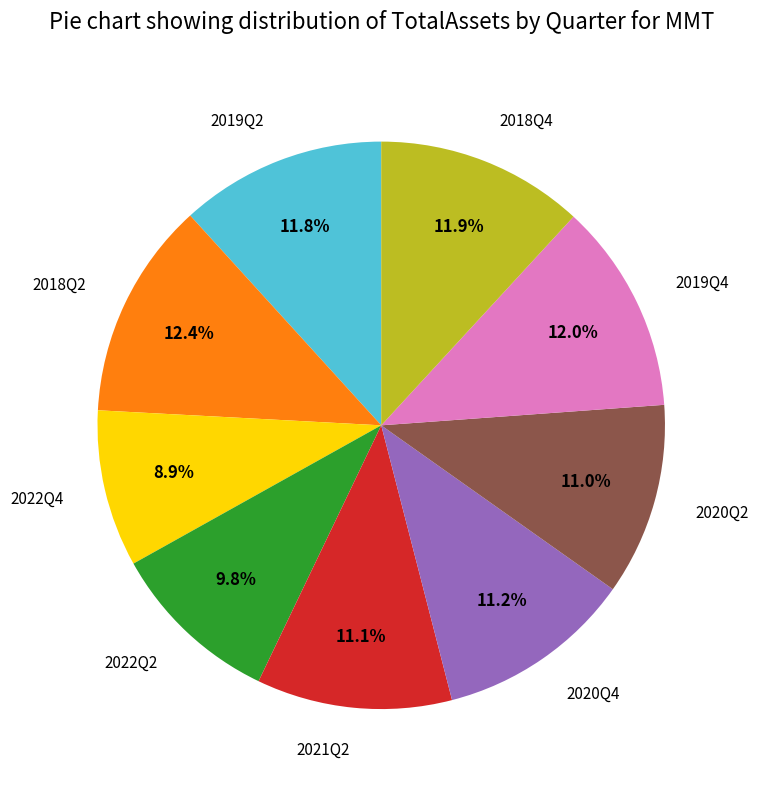

Does any single category account for the majority?

No